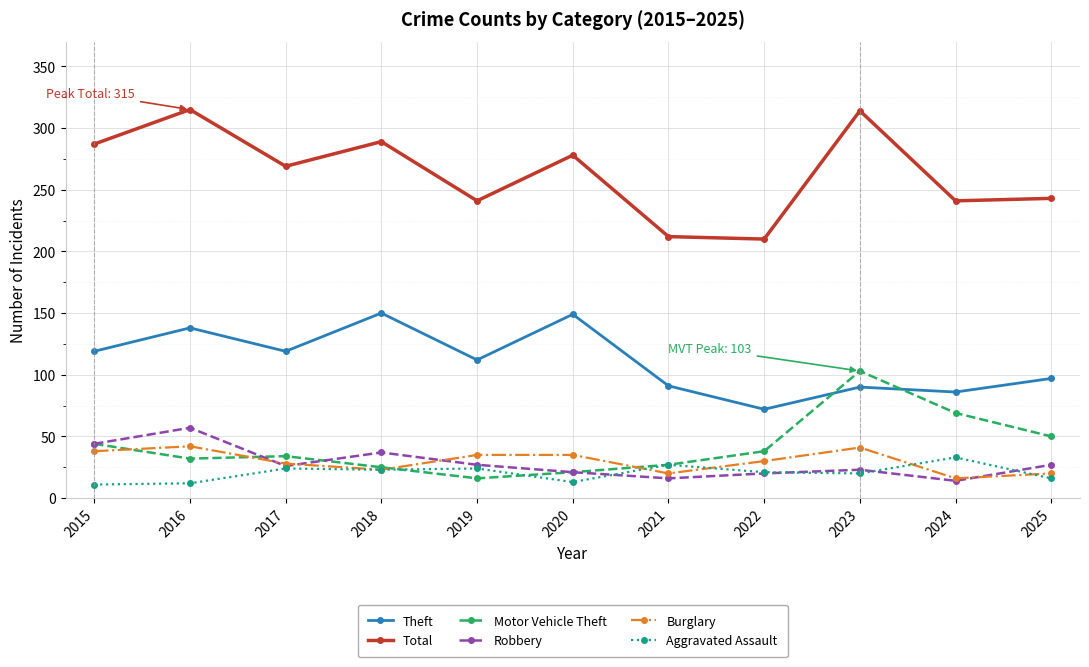

How many interior local valleys does the Theft series have?

4